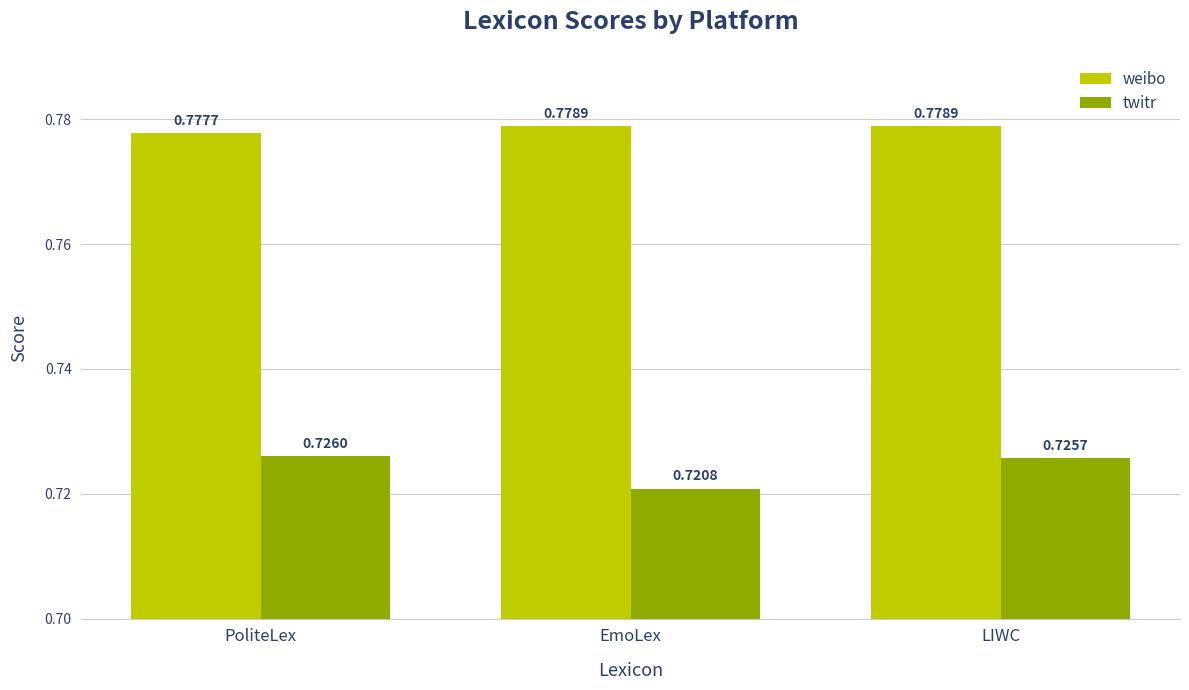

How many twitr values are between 0 and 1?

3